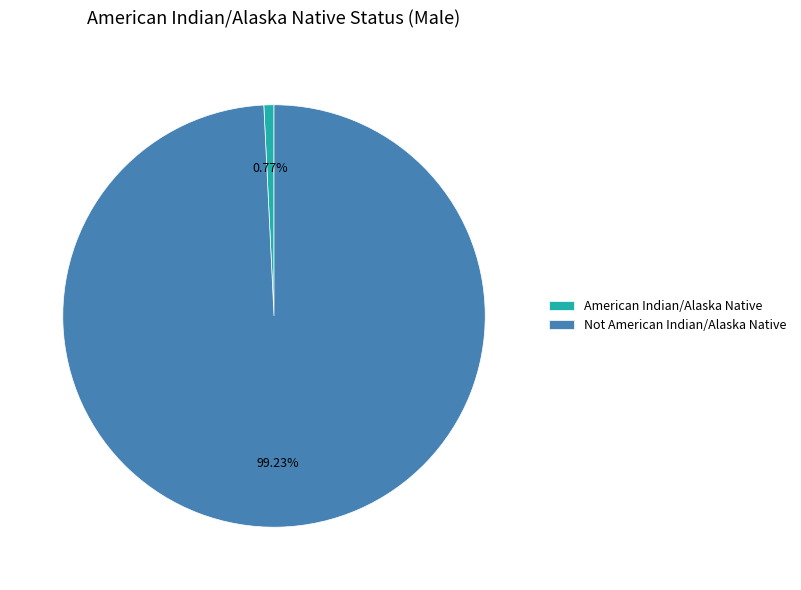

Rank the categories by value from lowest to highest.

American Indian/Alaska Native, Not American Indian/Alaska Native